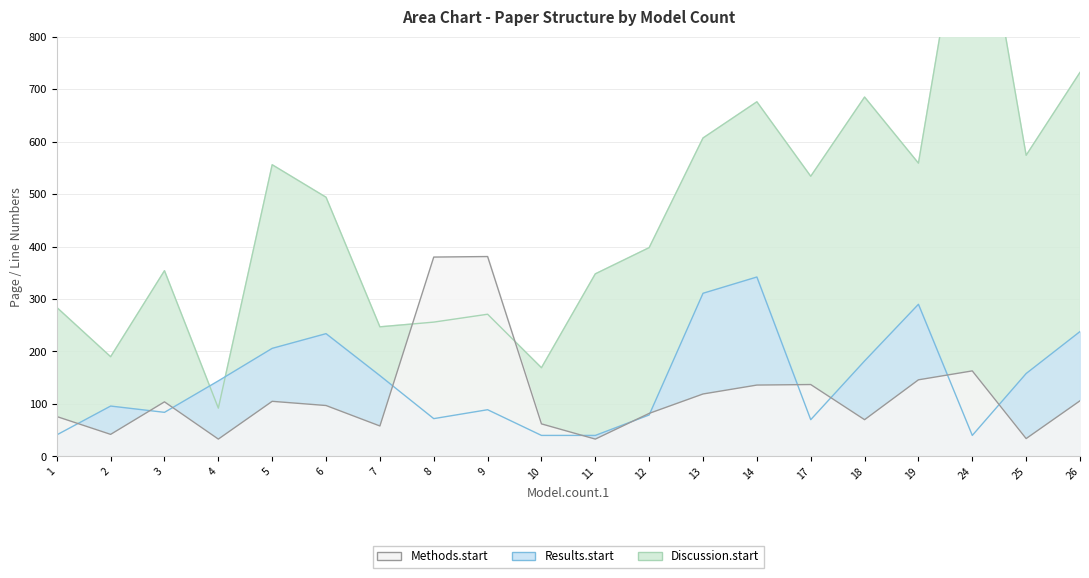

Reading left to right, what are all the values shown in this chart?

Discussion.start: 284	190	354	92	556	494	247	256	271	169	348	398	607	676	534	685	559	1168	574	732
Results.start: 41	96	84	144	206	234	154	72	89	40	40	79	311	342	70	182	290	40	158	238
Methods.start: 76	42	104	33	105	97	58	380	381	62	33	82	119	136	137	70	146	163	34	106